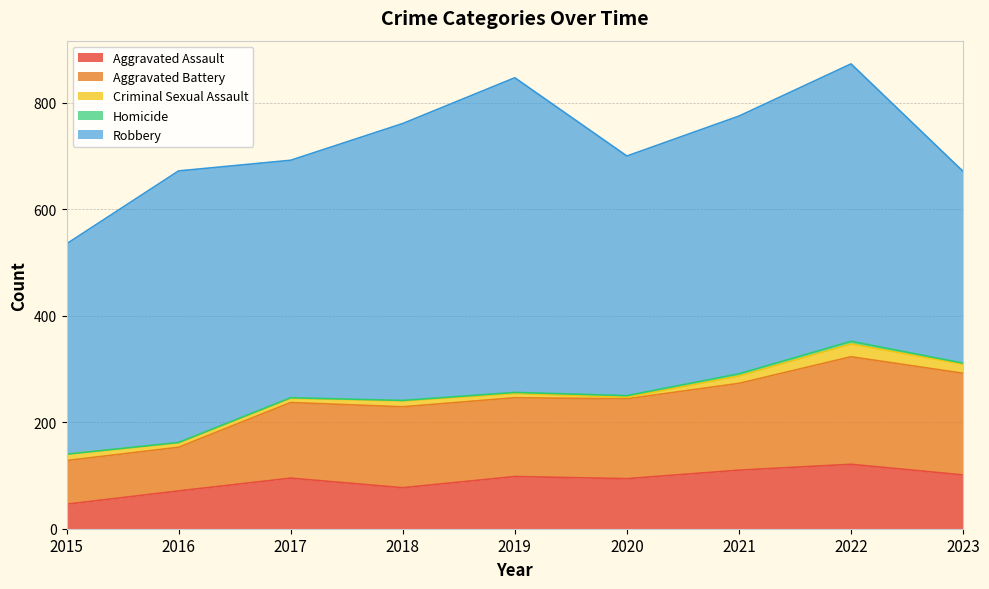

List the series in order of their peak value, lowest first.

Homicide, Criminal Sexual Assault, Aggravated Assault, Aggravated Battery, Robbery